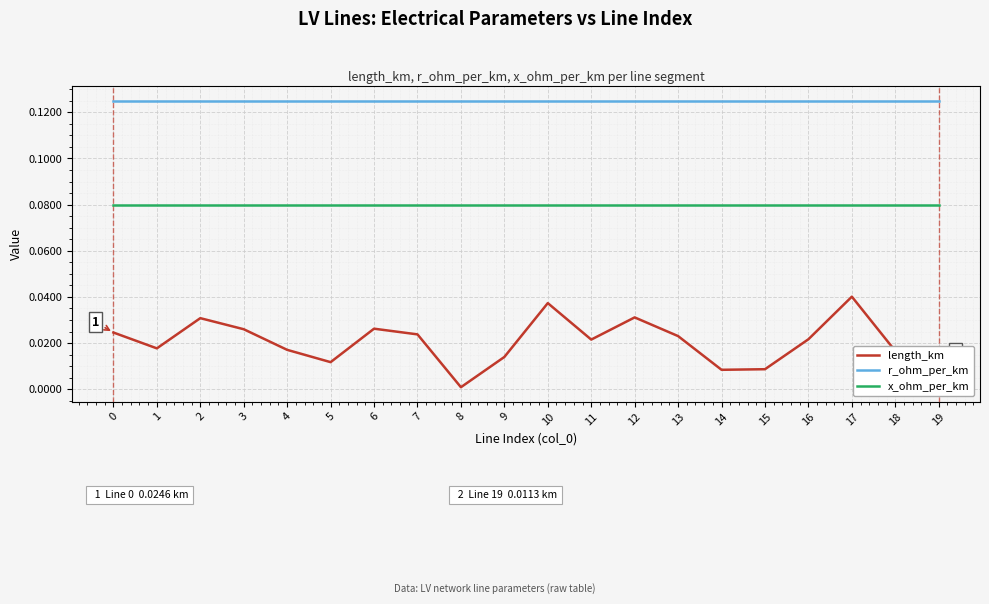

What is the total value across all series at 17?

0.2